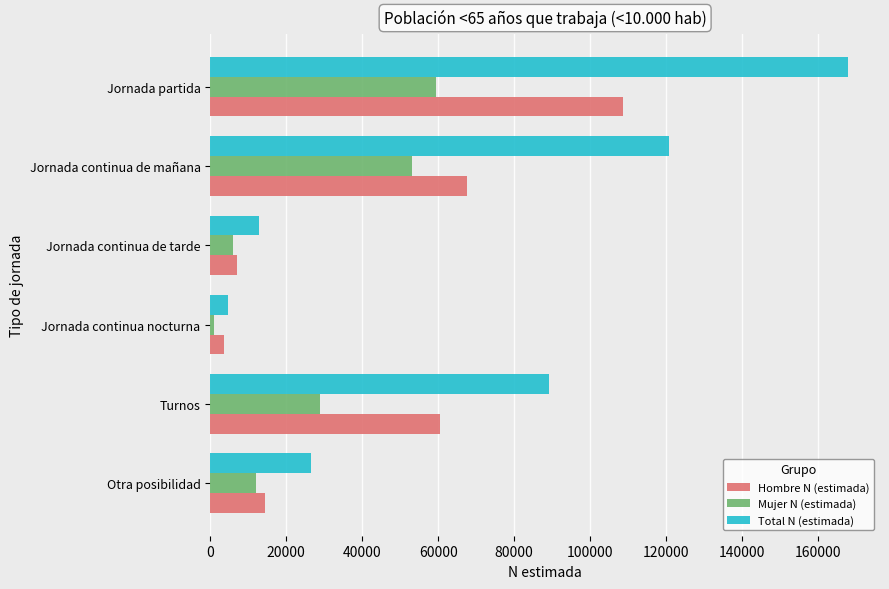

What is the total value across all series at Otra posibilidad?

52954